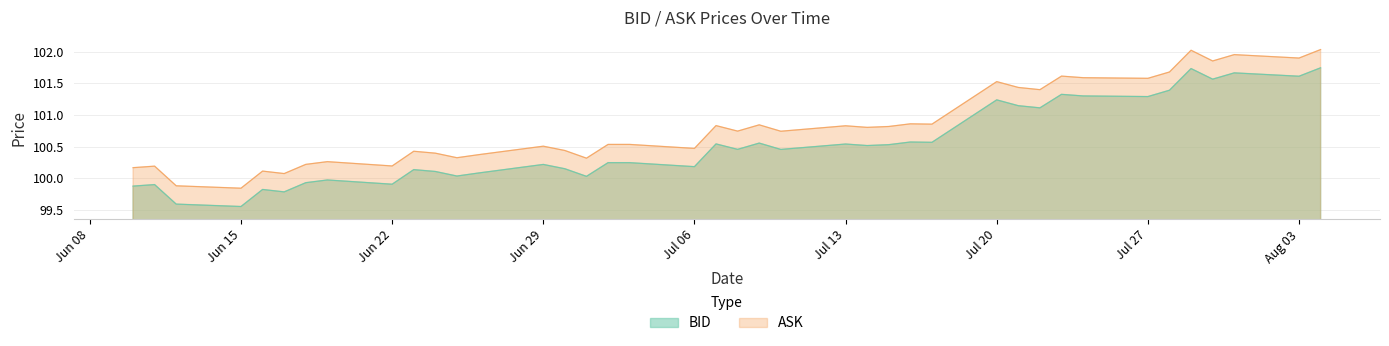

What are all the series names shown in the legend?

BID, ASK